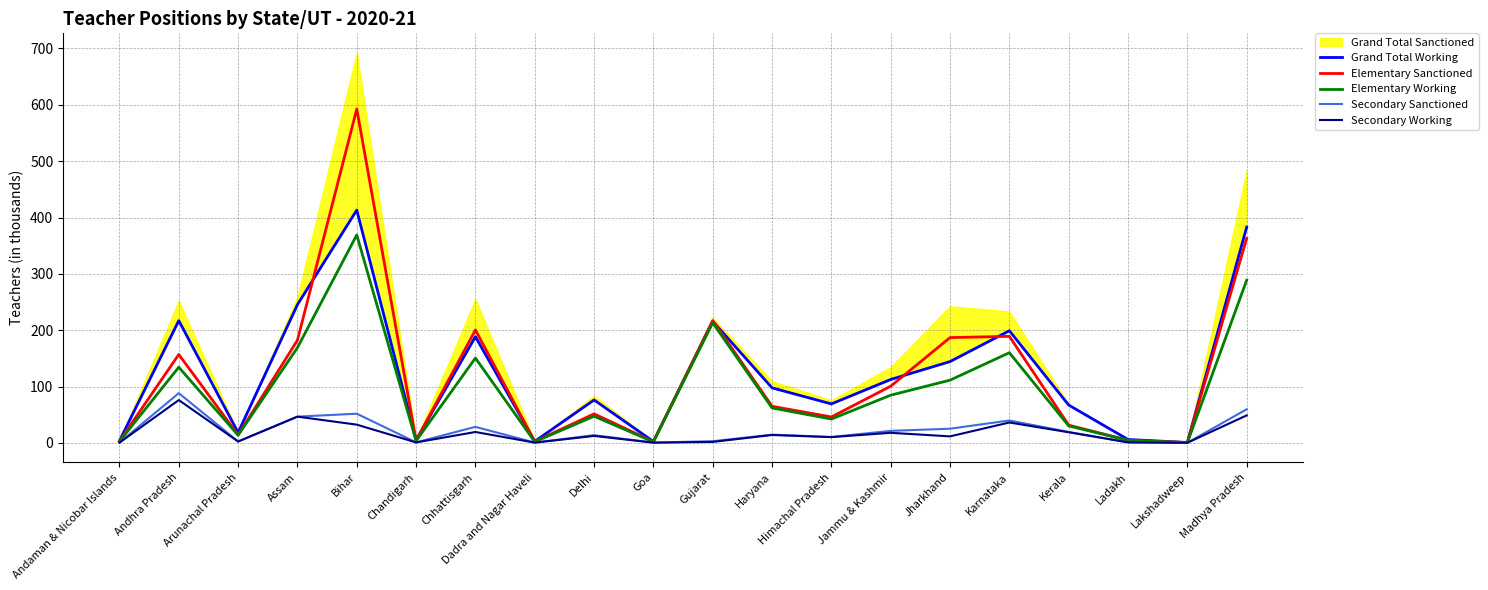

Is the value of Elementary Working at Bihar greater than the value of Elementary Sanctioned at Arunachal Pradesh?

Yes